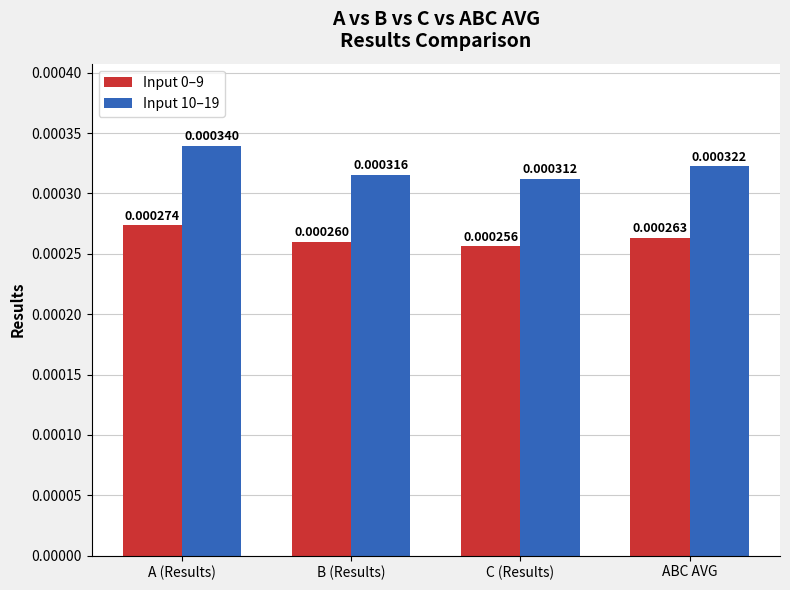

Which series has the widest spread of values?

Input 10–19